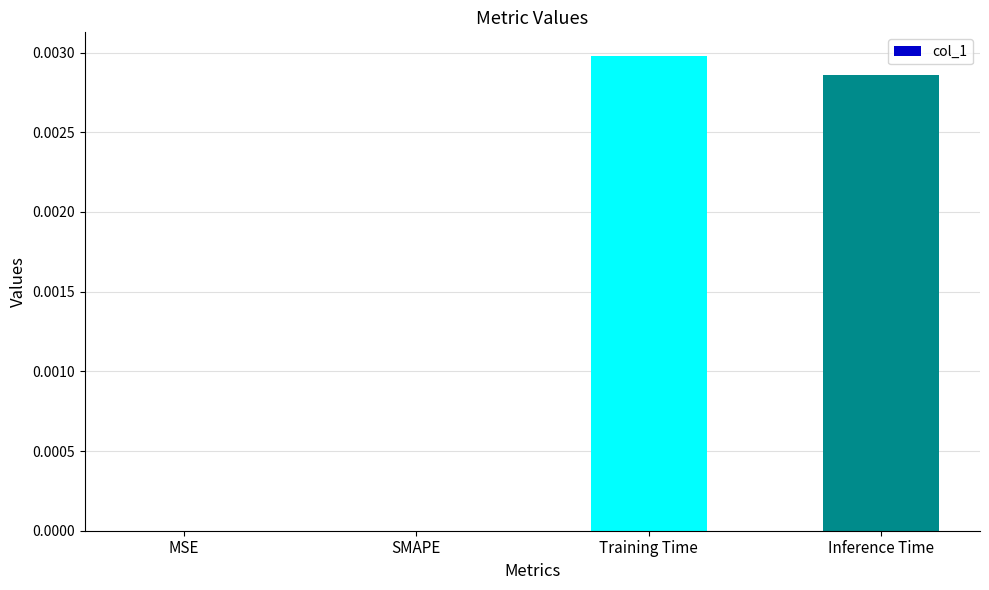

At which category does the chart reach its peak across all series?

Training Time